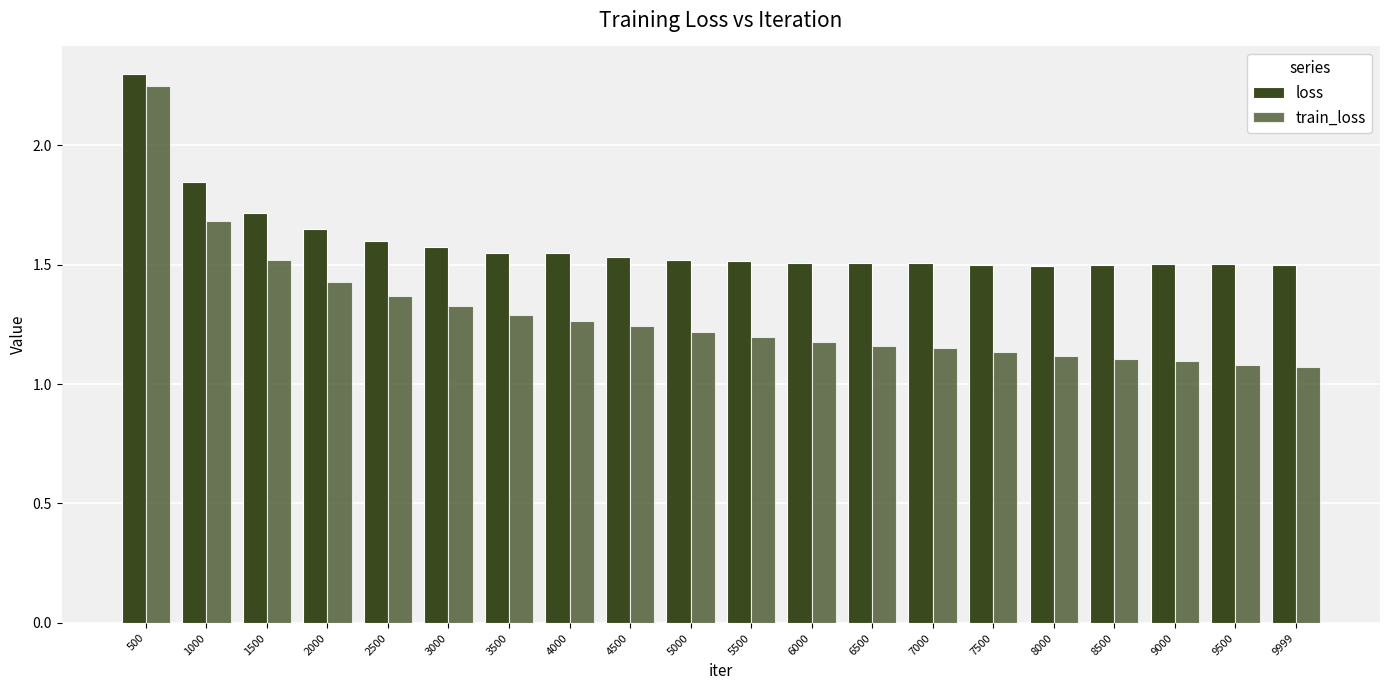

Between 2500 and 4500, which is larger?

2500